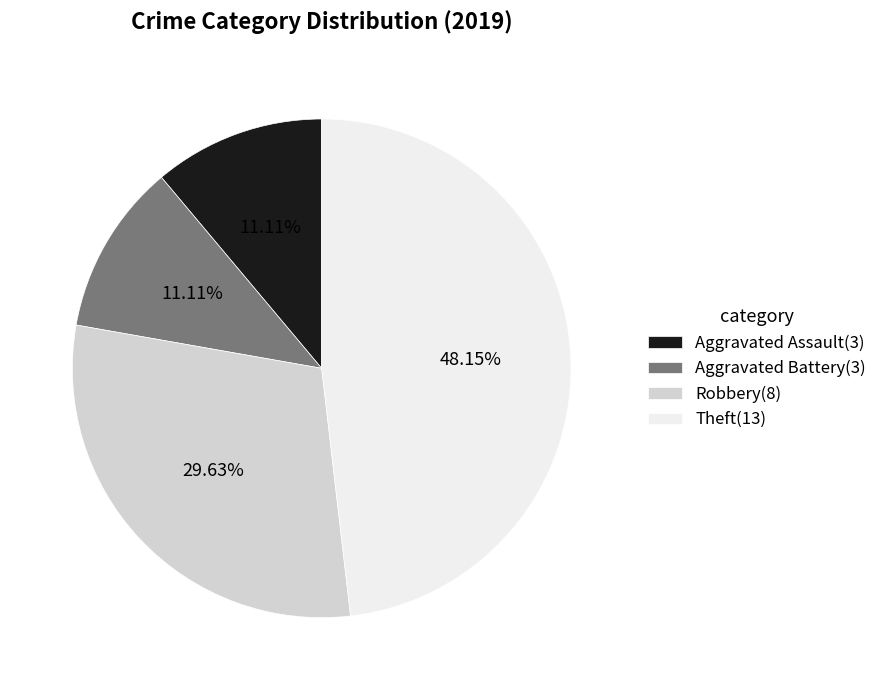

Is there any slice that represents more than half of the pie?

No